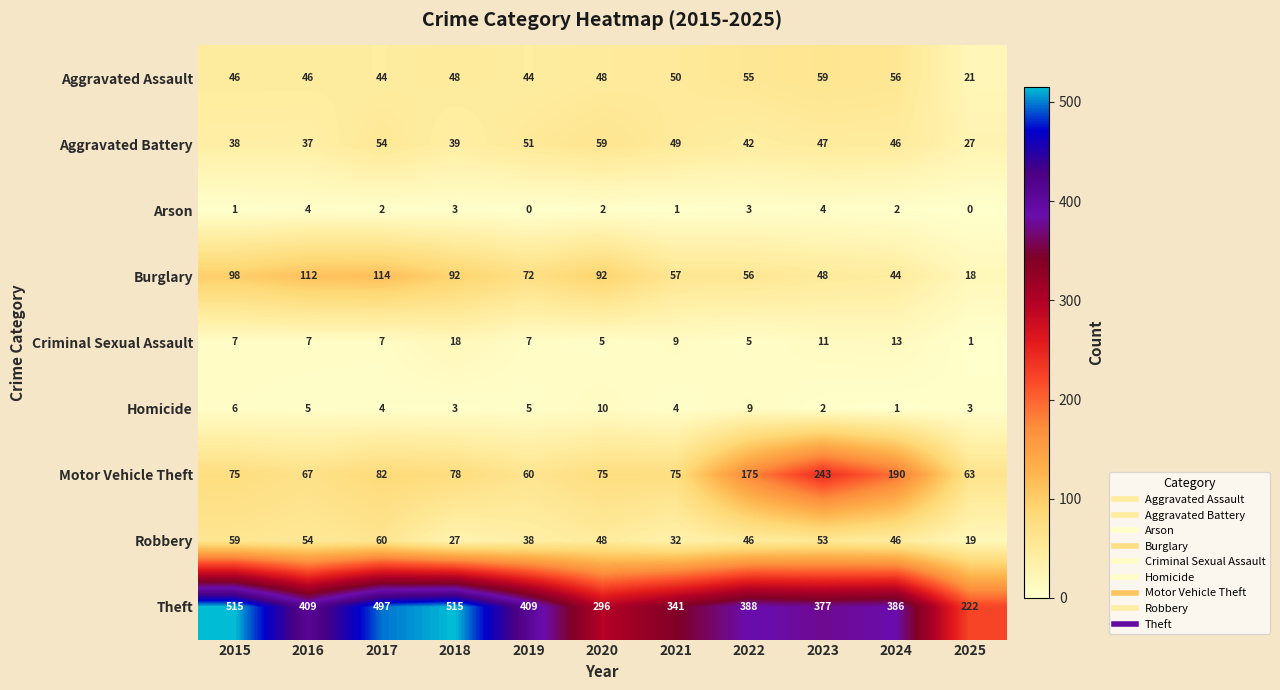

How many Arson values are between 1 and 3?

7